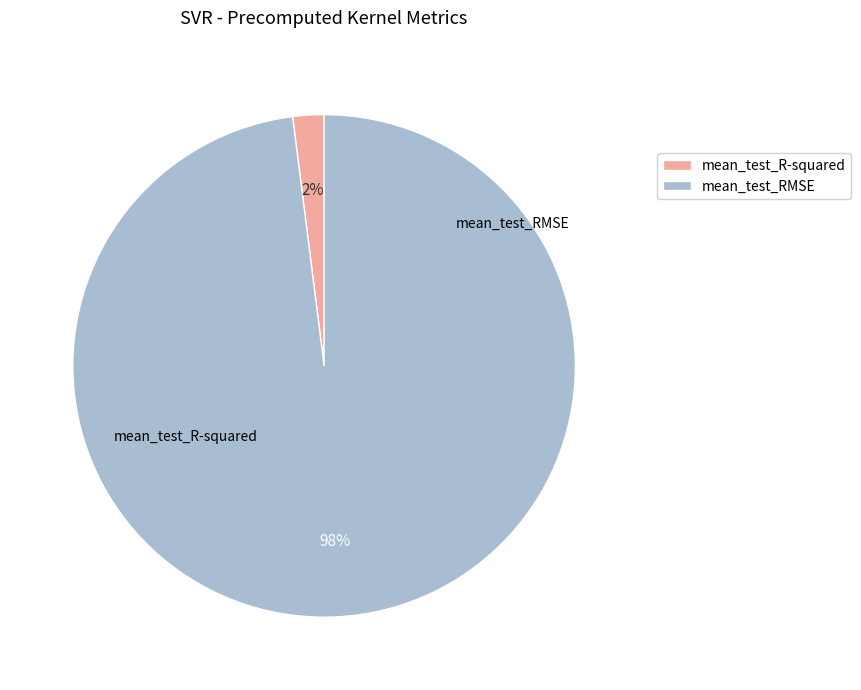

Which slice represents more than half of the pie?

mean_test_RMSE